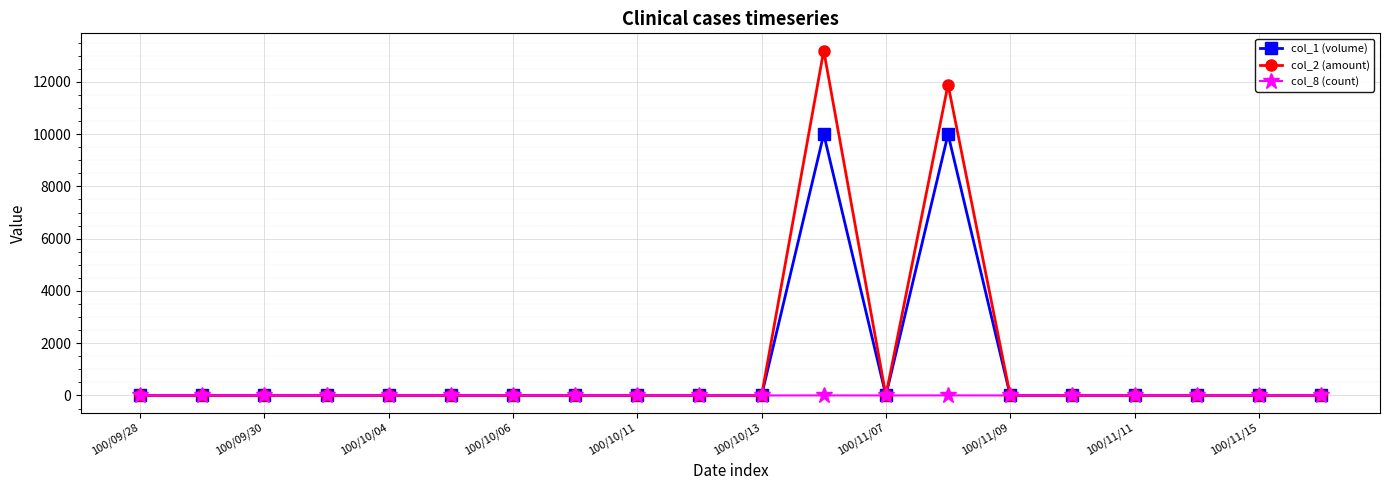

List the series in order of their peak value, lowest first.

col_8 (count), col_1 (volume), col_2 (amount)